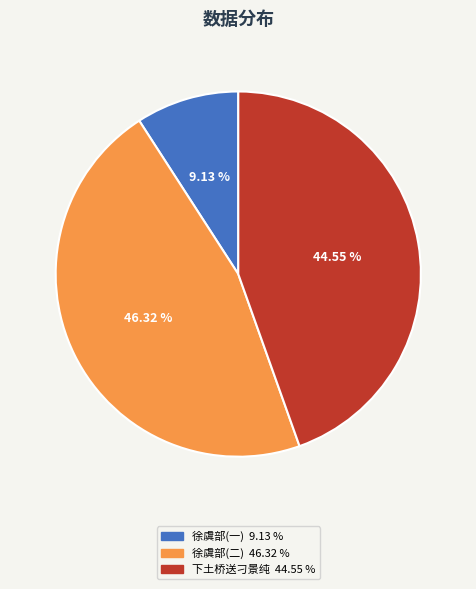

How many slices are in this pie chart?

3